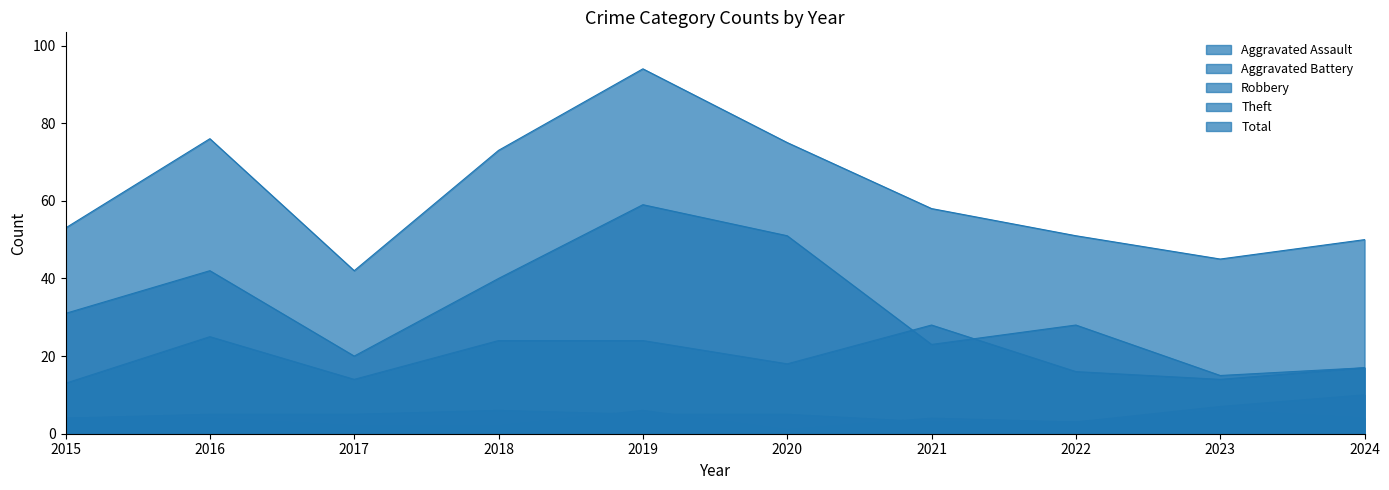

What is the difference between the highest and lowest values at 2024?

46